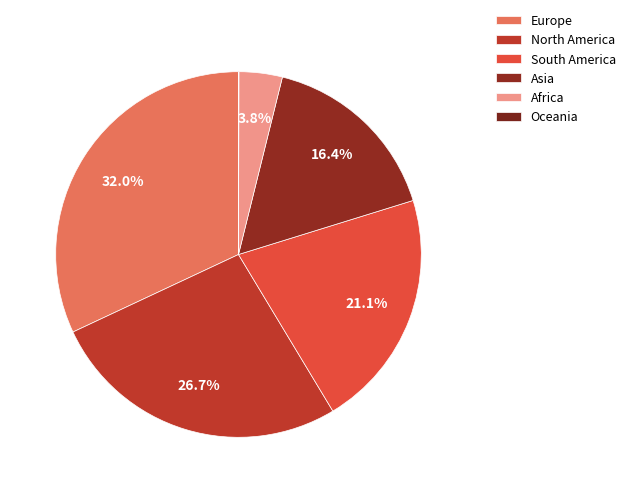

To the nearest percent, what is the average slice percentage?

17%